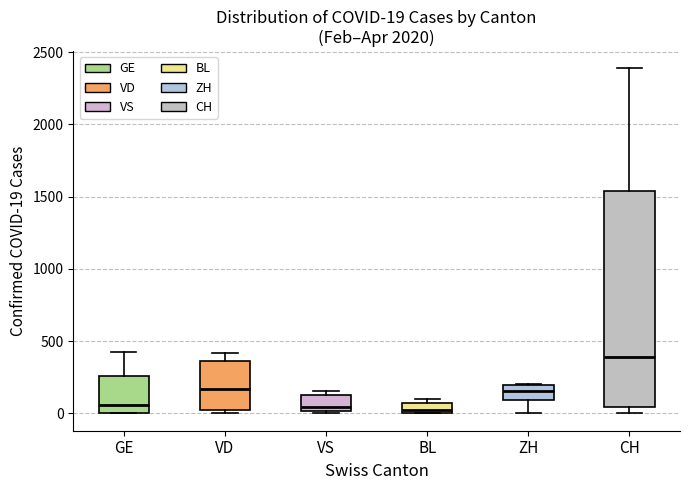

Which box has the highest median line?

CH